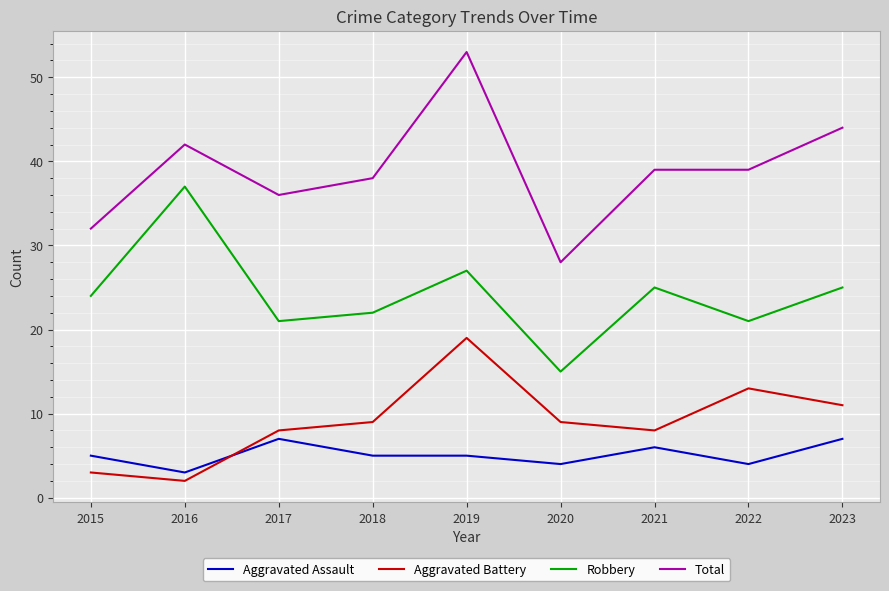

True or false: Total has more than 1 points higher than both neighbors.

True